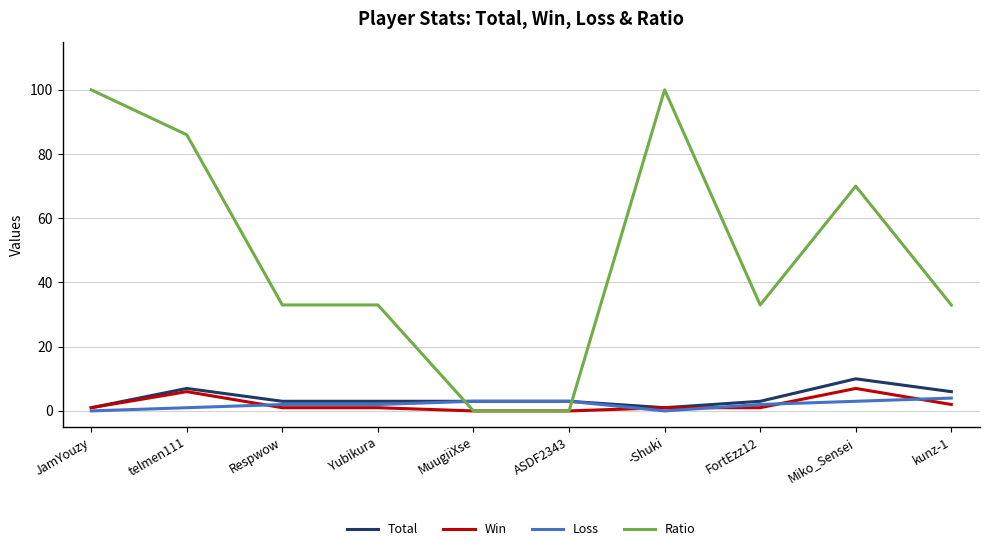

What is the spread (max minus min) of values at MuugiiXse?

3